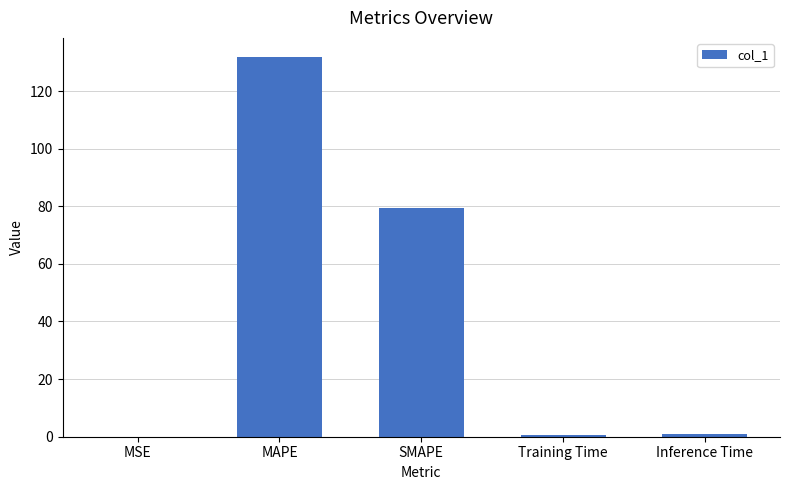

At which category does the chart reach its peak across all series?

MAPE